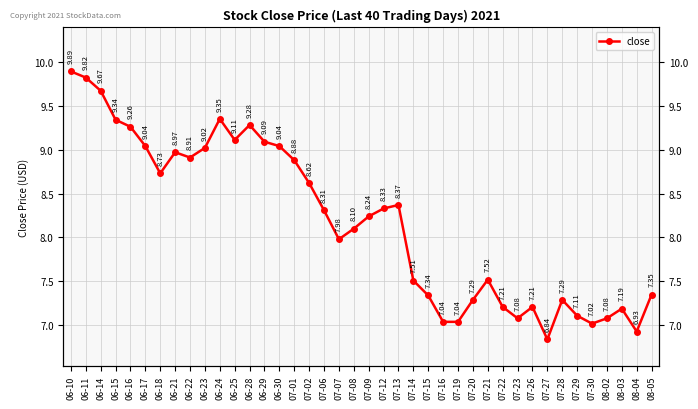

What is the value of the 35th point from the left?

7.1